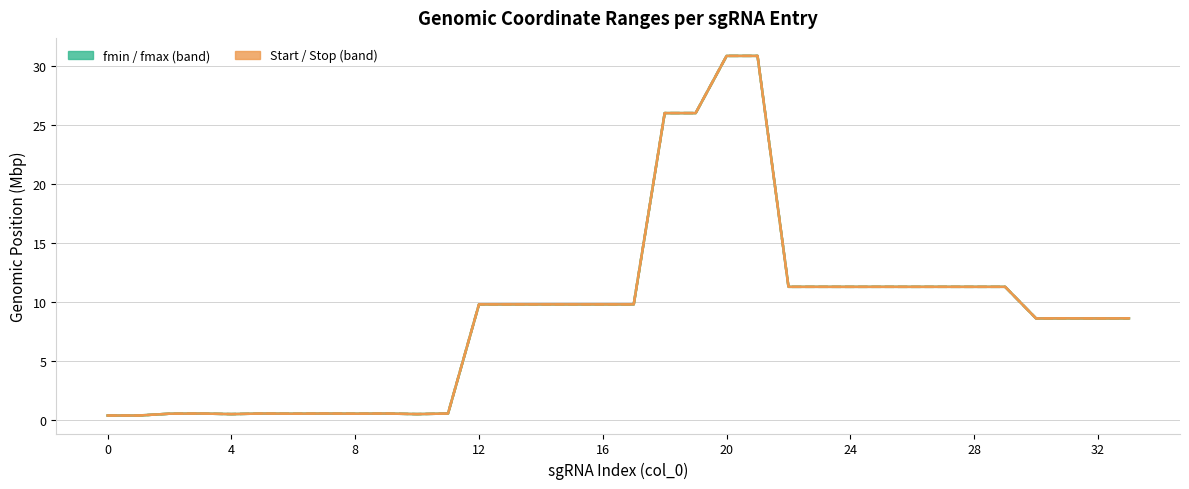

Between 16 and 28, which is larger?

28